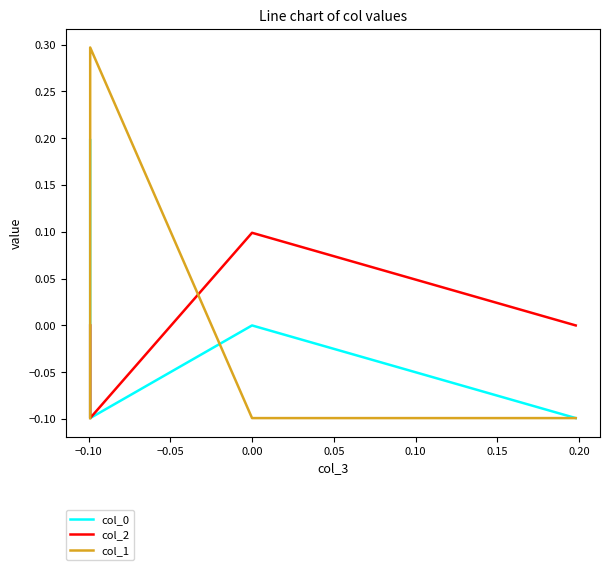

How many positive values does the col_2 series have?

1